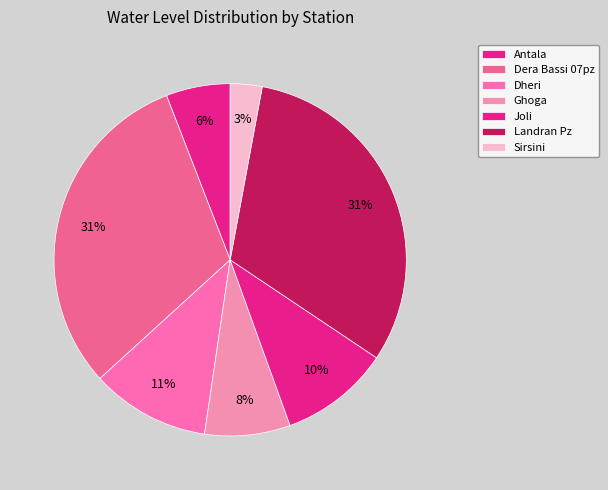

How many slices are in this pie chart?

7